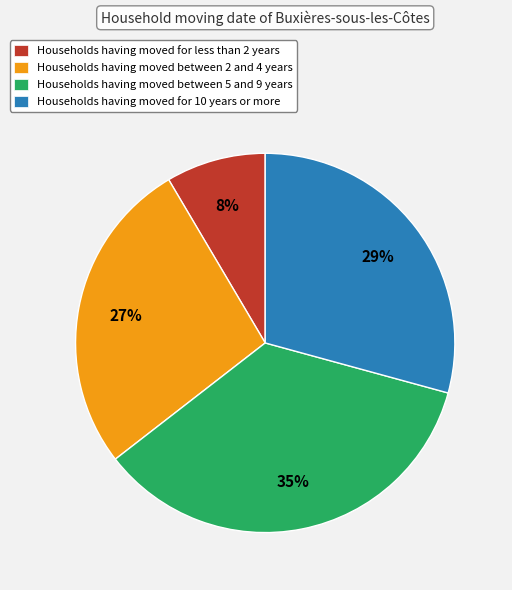

True or false: Households having moved between 2 and 4 years accounts for 21% of the total.

False